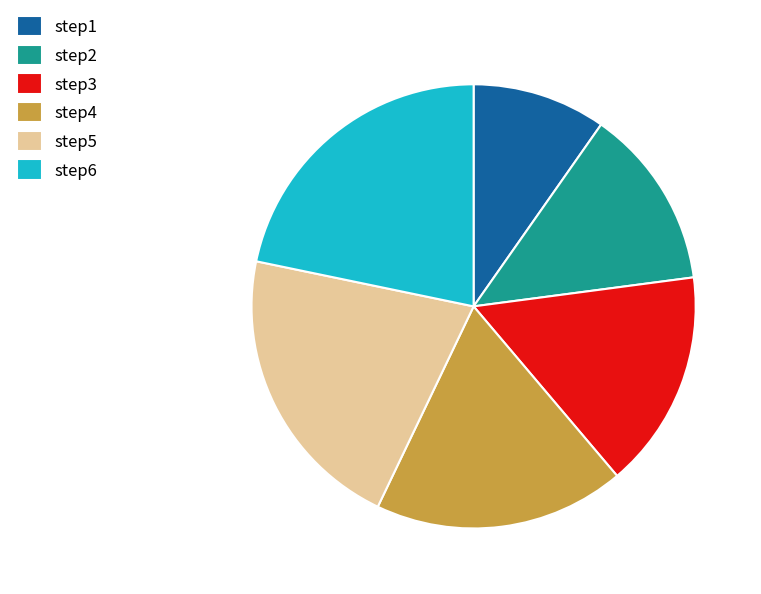

How many segments does this pie chart have?

6